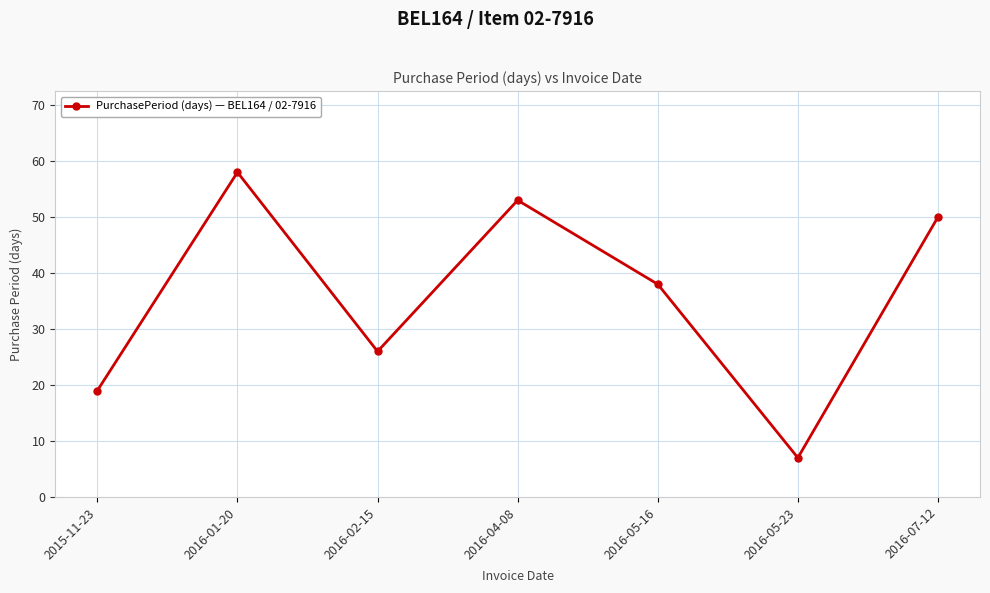

How many points are lower than both their immediate neighbors (excluding endpoints)?

2